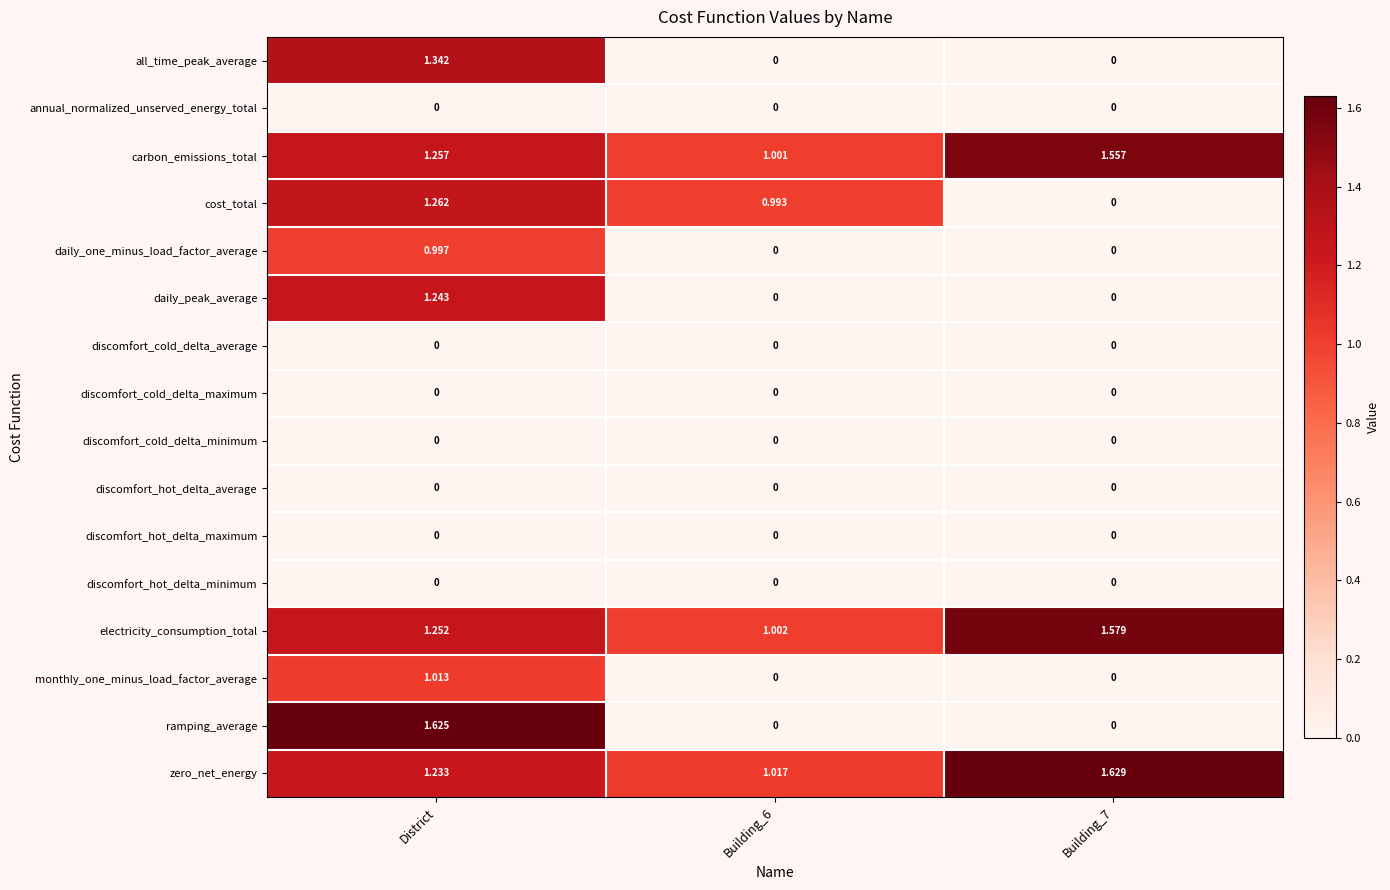

Between District and Building_6, which series saw the biggest shift?

ramping_average